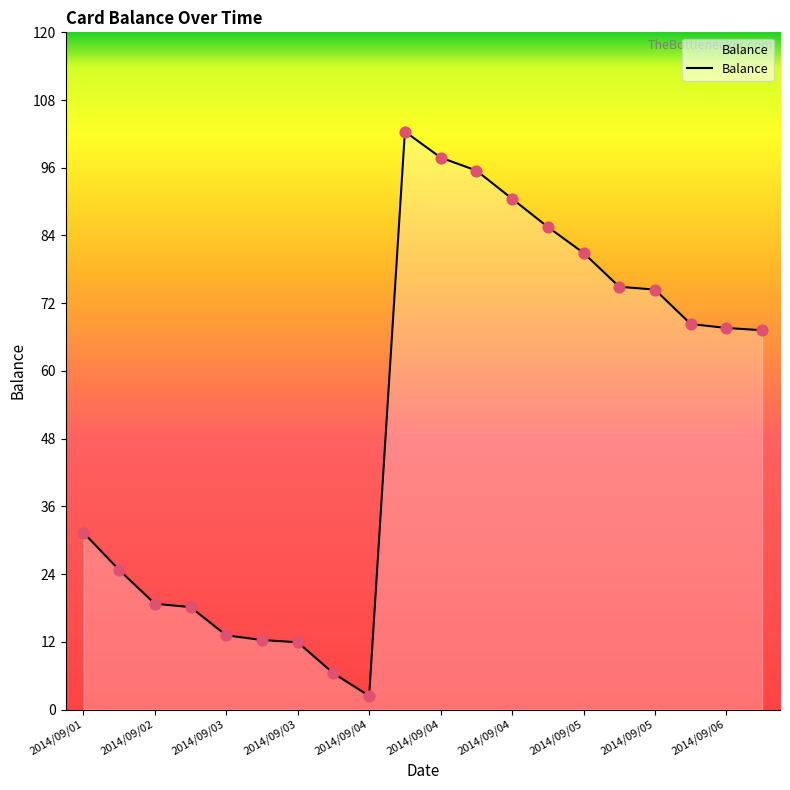

What is the difference between the maximum and minimum values?

100.0